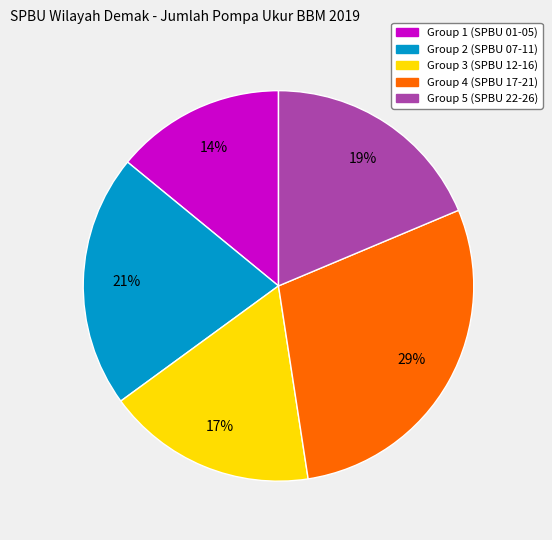

To the nearest percent, what is the difference between the largest and smallest slice percentages?

15%